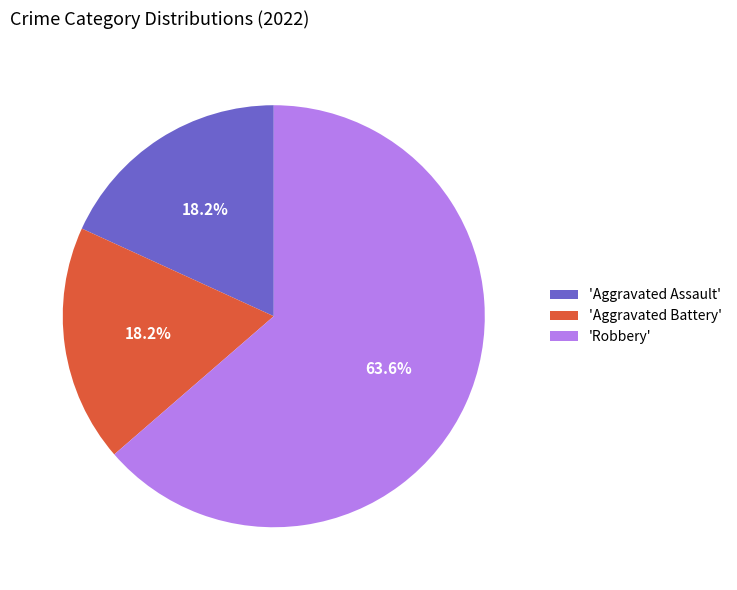

What is the largest slice in the pie chart?

'Robbery'